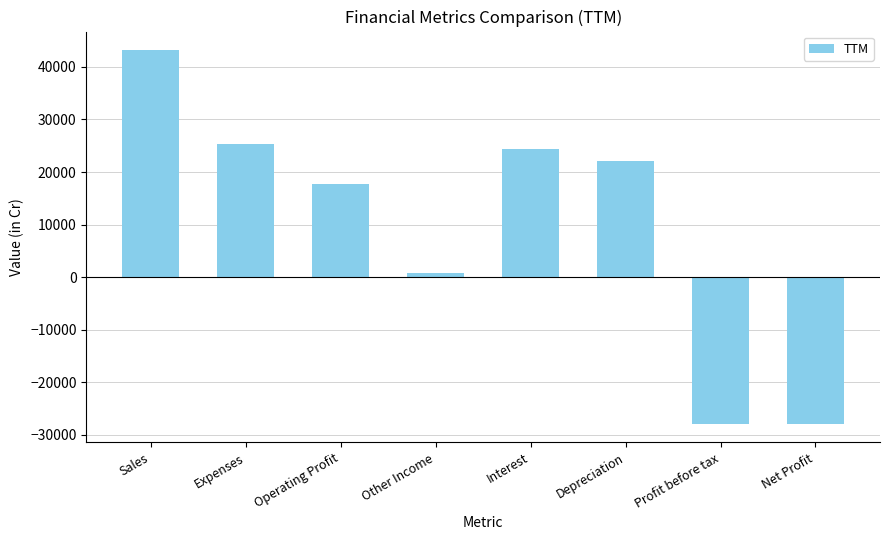

What is the sum of all values?

77914